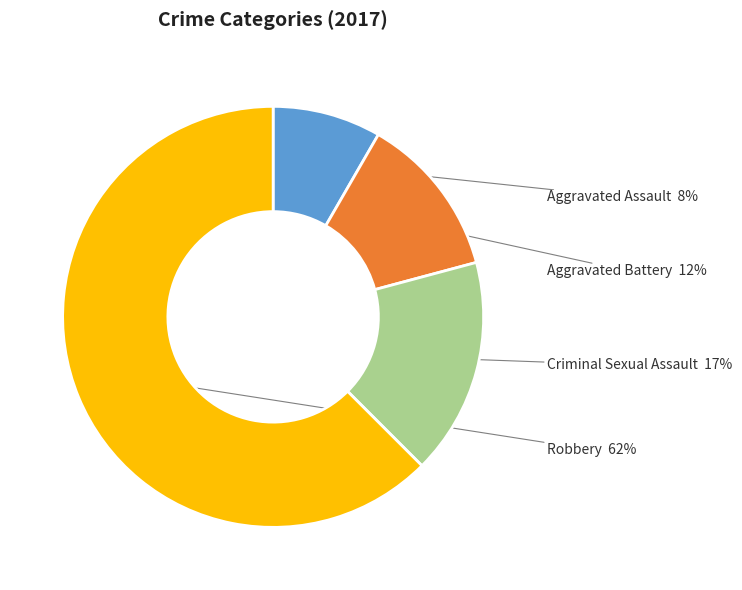

Which slice represents more than half of the pie?

Robbery